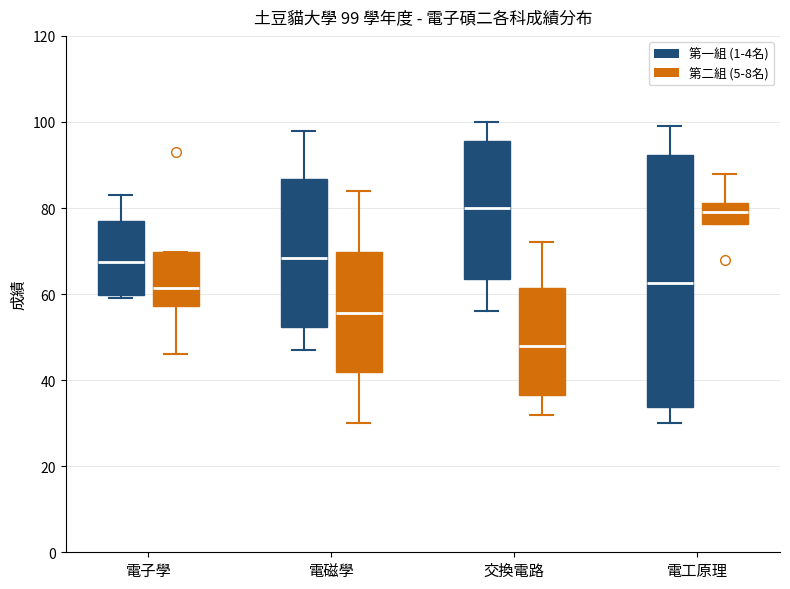

Which box is the tallest, from its lower edge to its upper edge?

電工原理 (第一組 (1-4名))